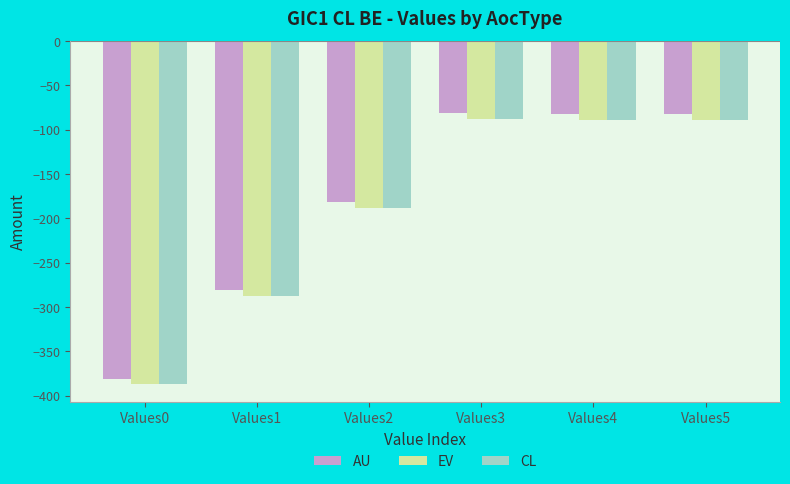

What are all the series names shown in the legend?

AU, EV, CL